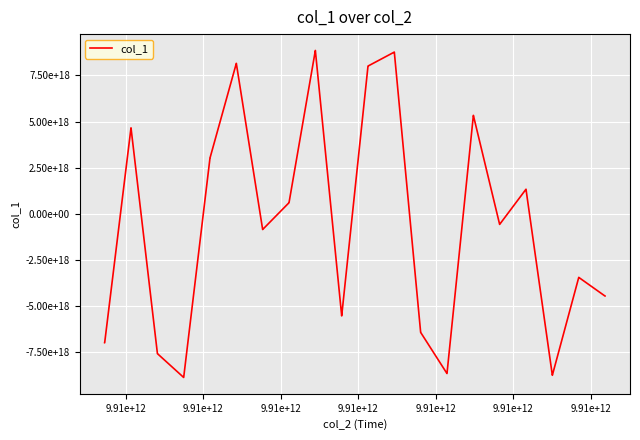

Is this an area chart (filled region under the line)?

No